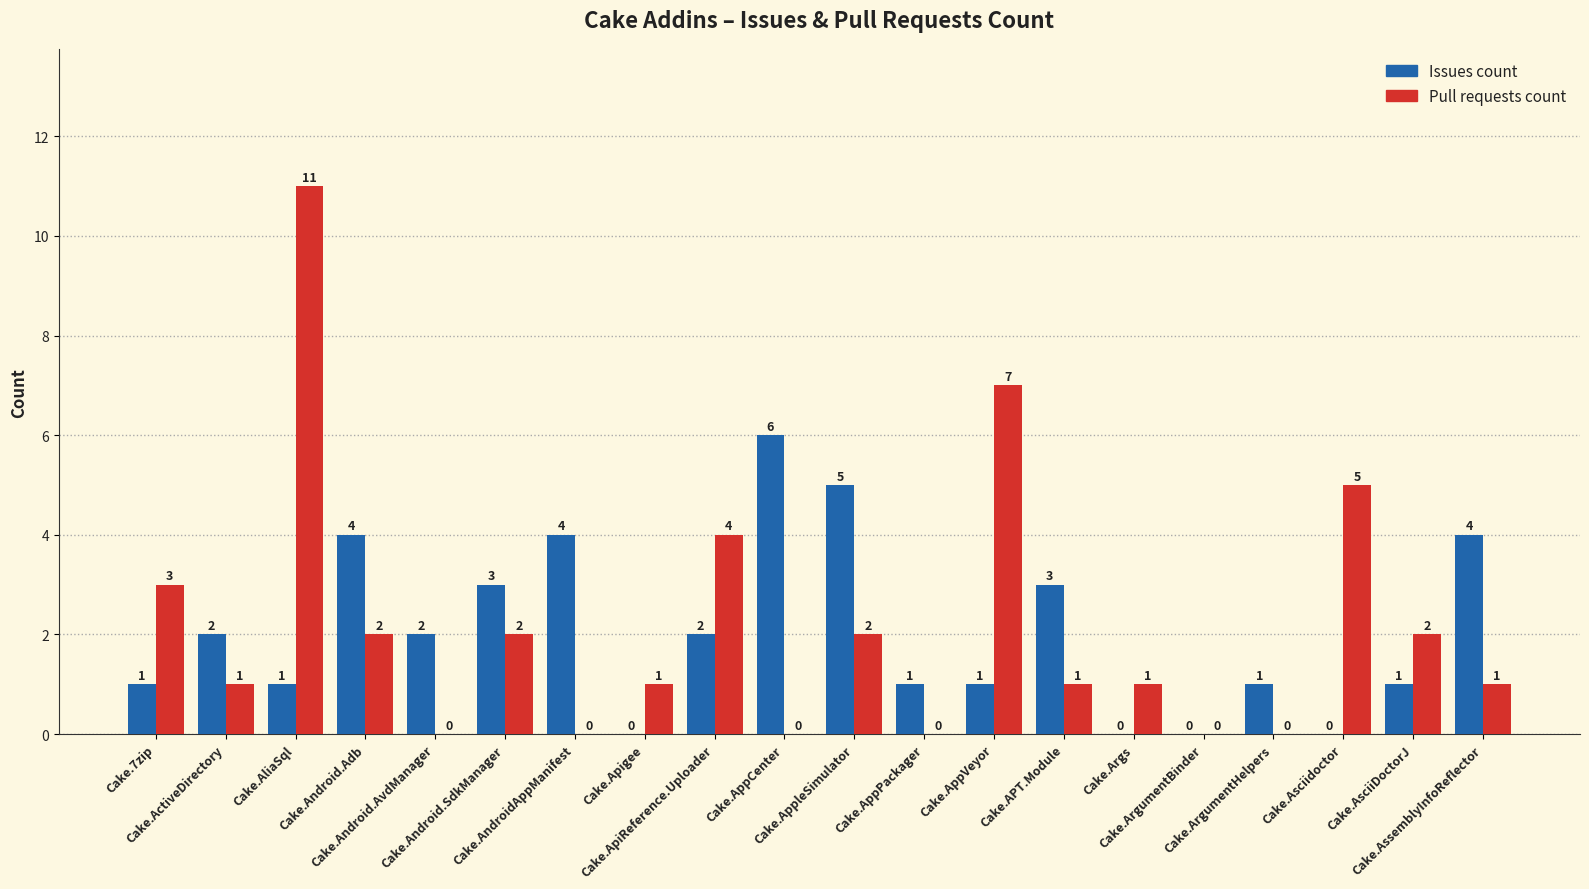

The value of Pull requests count at Cake.AppPackager is 0. True or false?

True